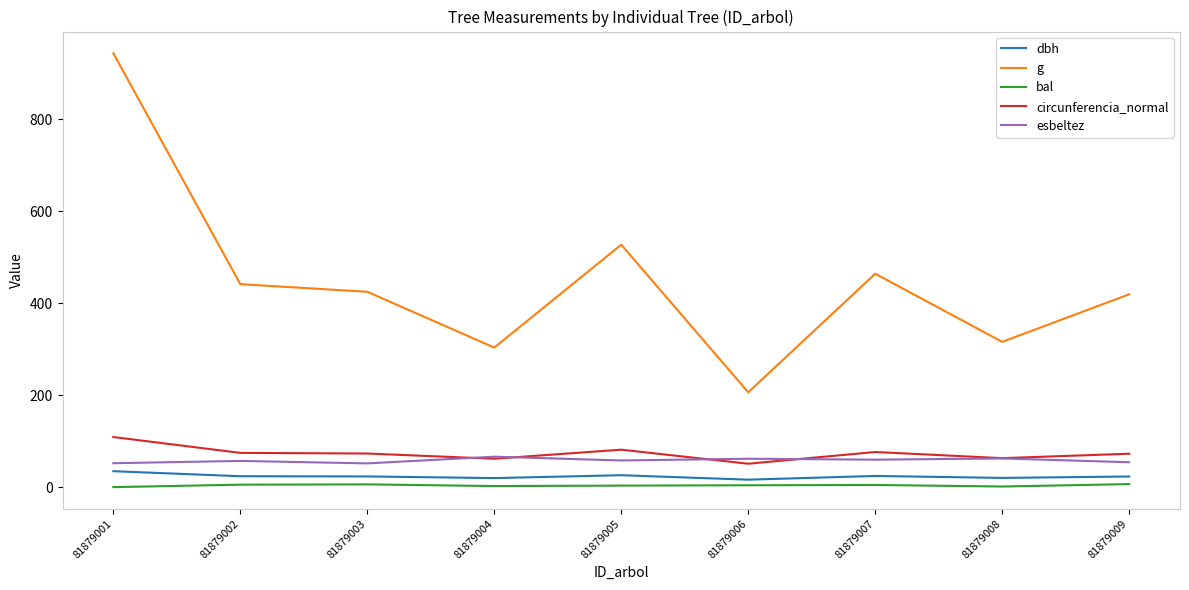

At how many categories does at least one series exceed 197?

9